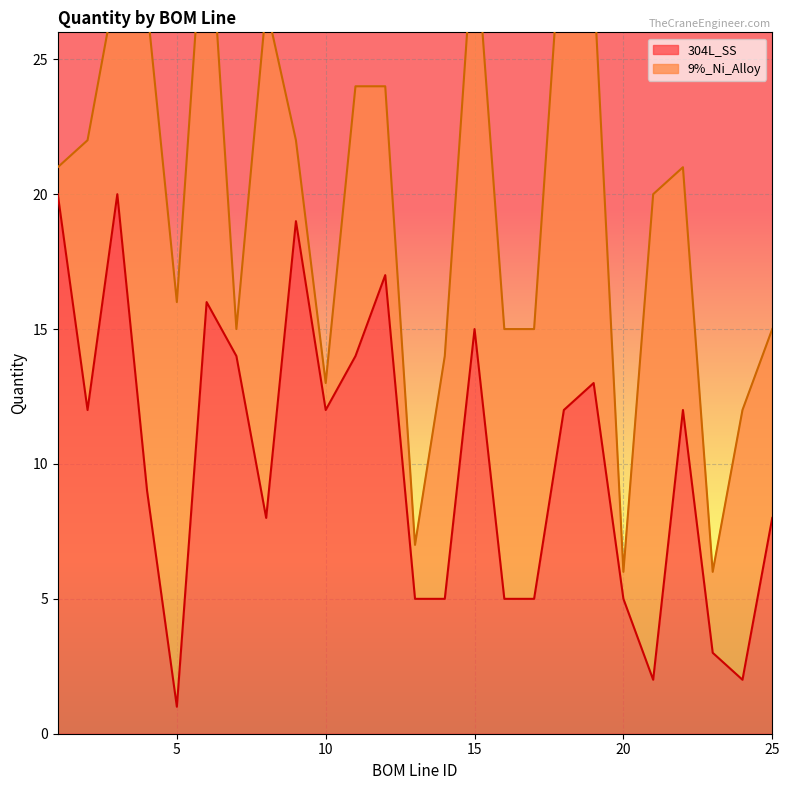

Count the number of values greater than 12.

9